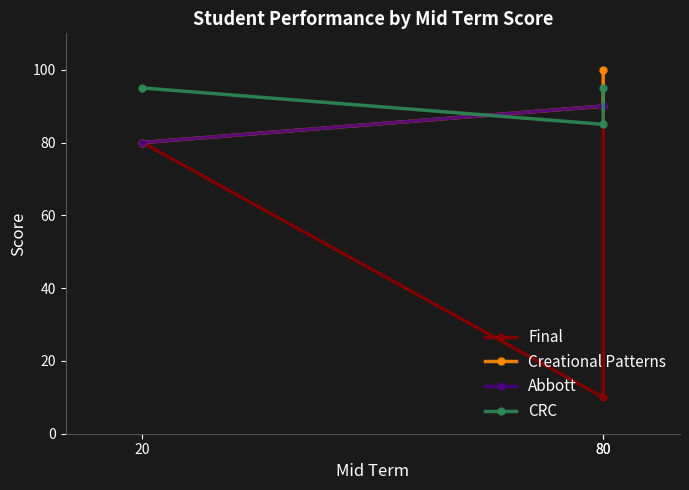

How many lines are shown in the chart?

4